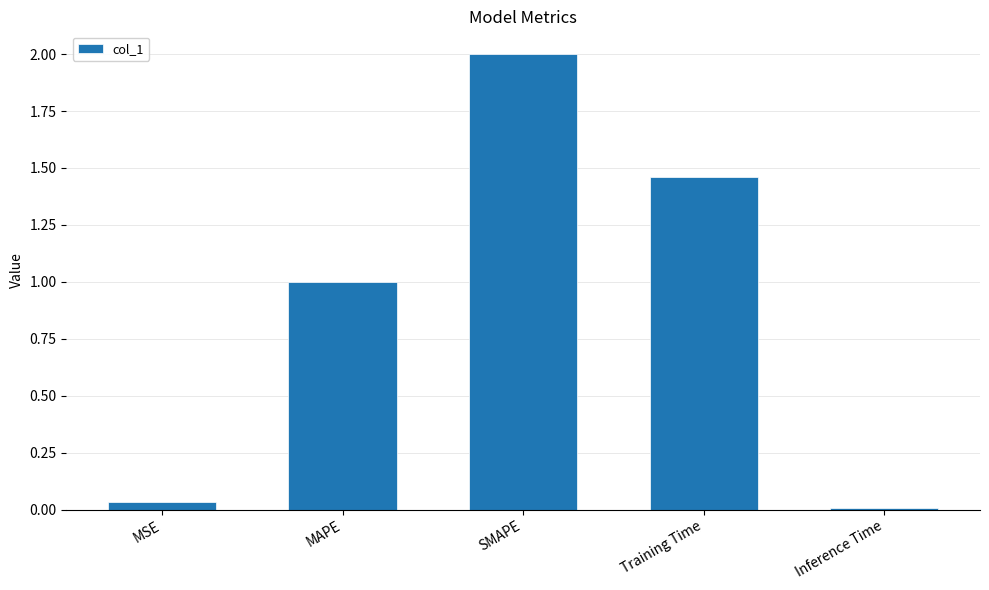

What is the average value?

0.9